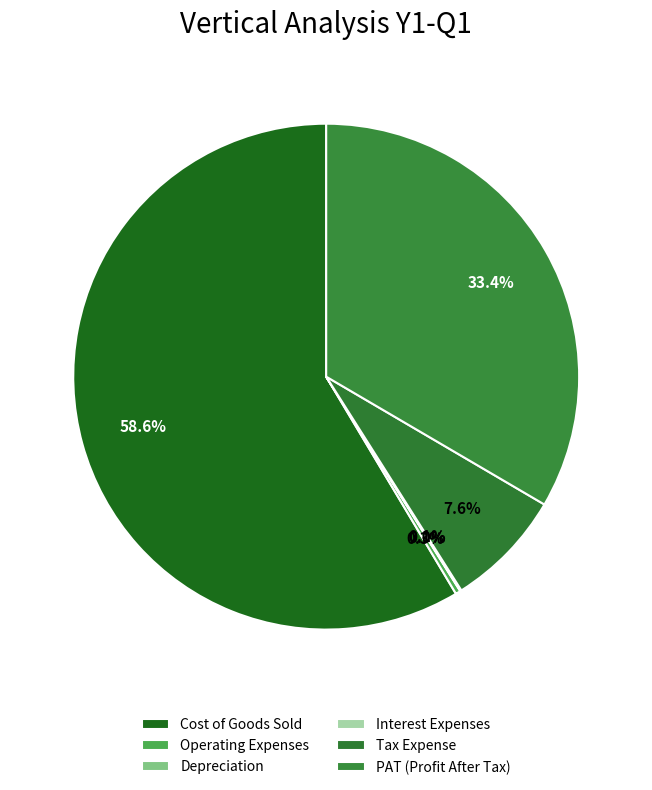

True or false: Interest Expenses accounts for 14% of the total.

False